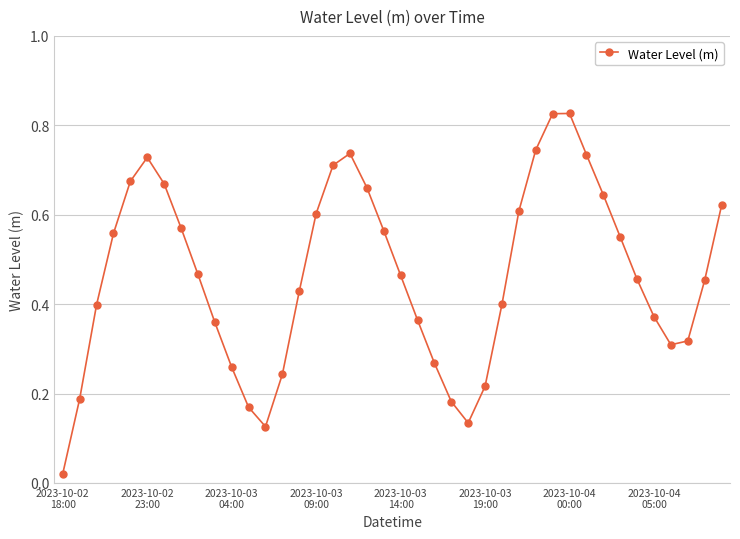

How many interior local peaks (higher than both neighbors) does the data have?

3